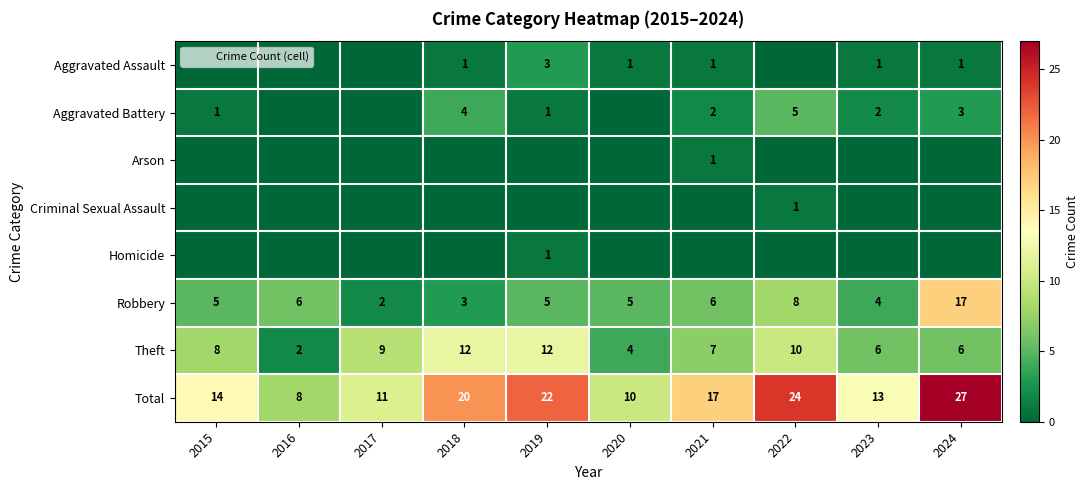

Is it true that Arson equals -1 at 2016?

False